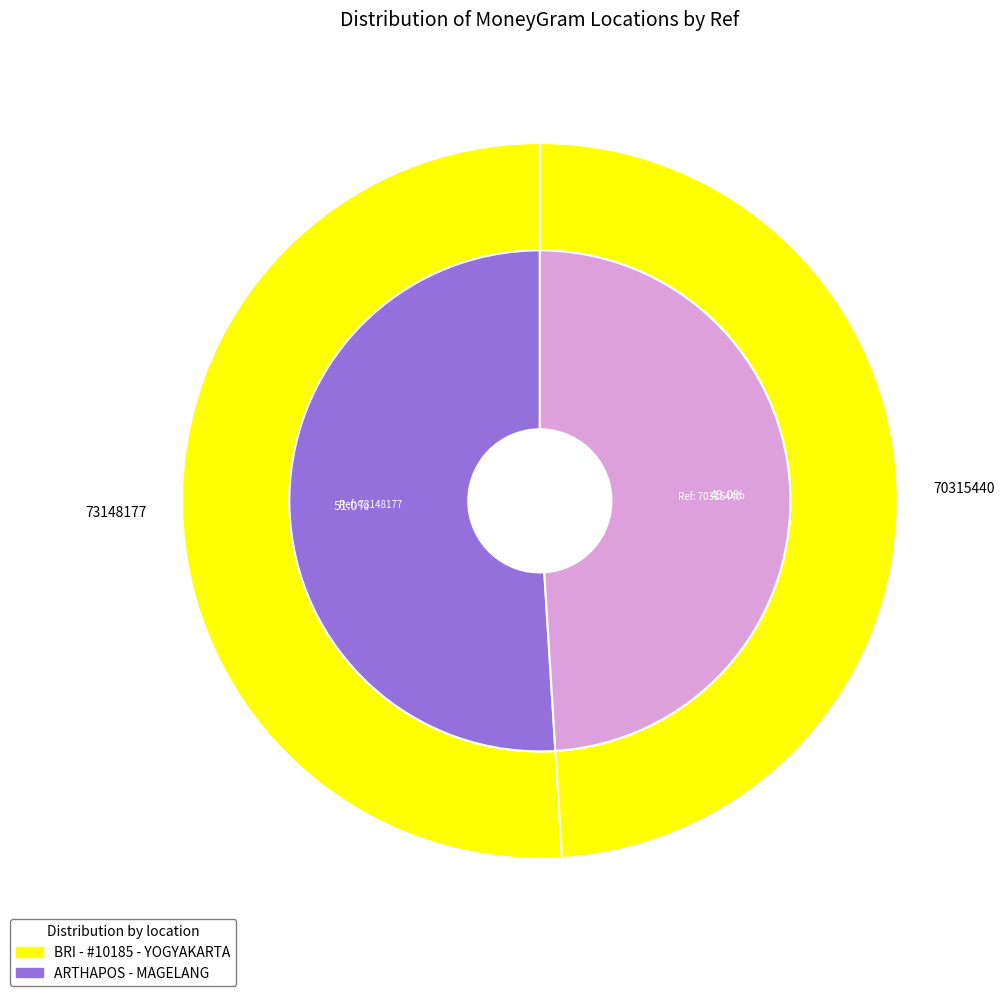

Is it true that ARTHAPOS - MAGELANG - MAGELANGMERTOYUDAN is 49% of the pie?

True